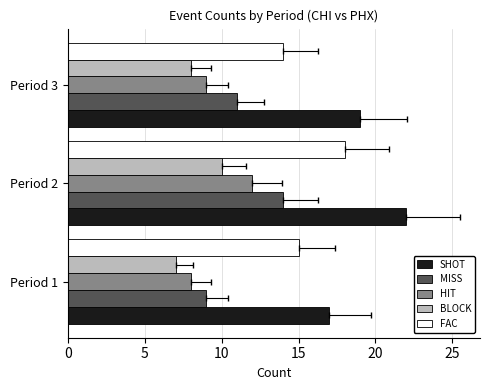

True or false: MISS has a value of 14 at Period 2.

True